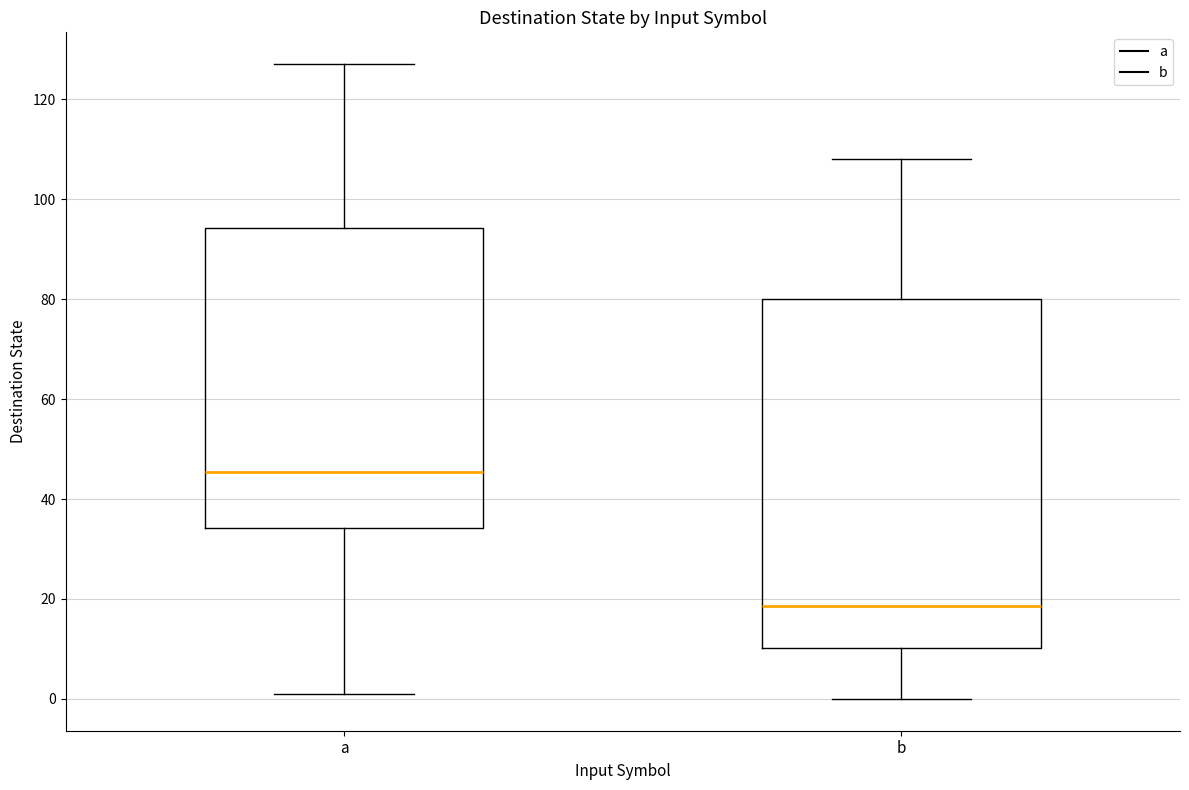

Reading left to right, read every box against the y-axis: the position of its median line, the range the box covers, and the ends of its whiskers. The values are not printed on the chart, so give them approximately, as read against the axis.

a: median 46, box 34 to 94, whiskers 2 to 128
b: median 18, box 10 to 80, whiskers 0 to 108